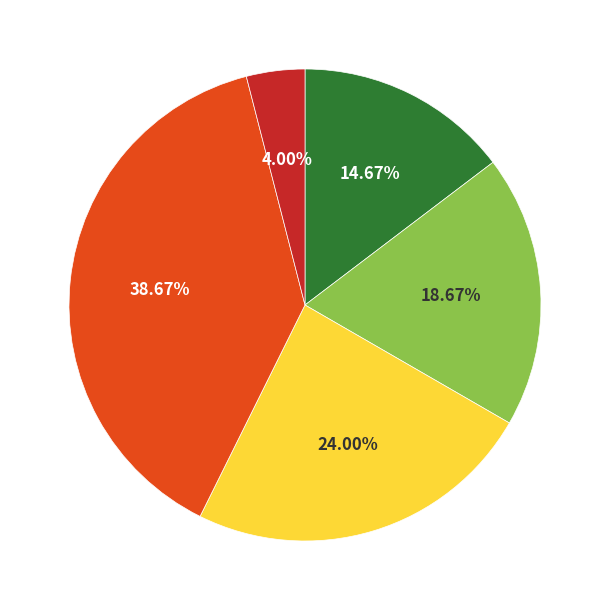

Does any single category account for the majority?

No